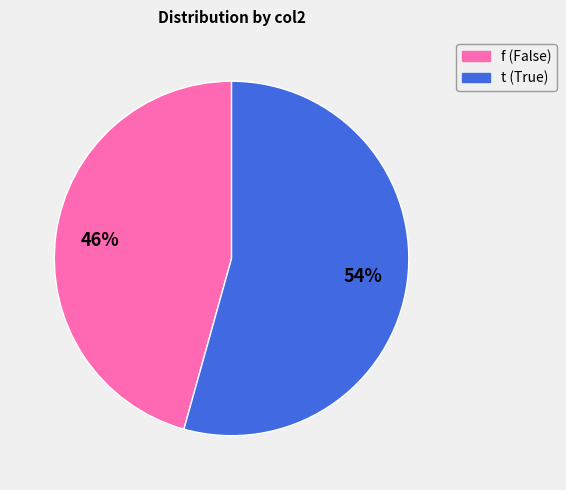

Approximately how many times larger is the value at t compared to f?

1.2